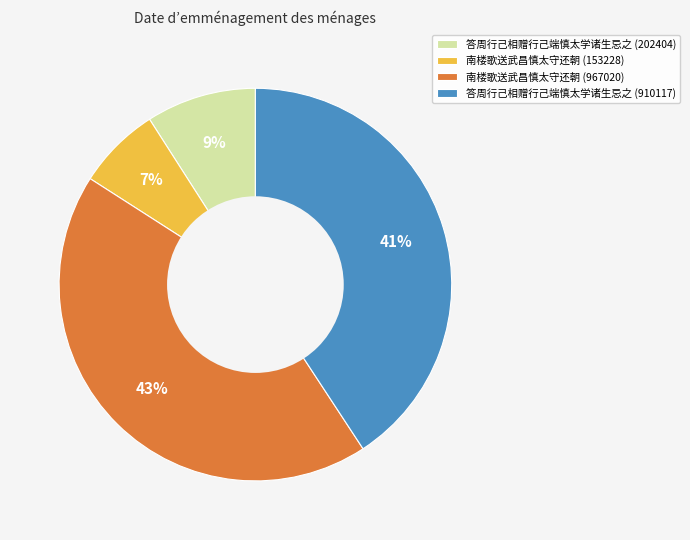

Do 南楼歌送武昌慎太守还朝 (153228) and 答周行己相赠行己端慎太学诸生忌之 (202404) together represent more than half of the pie?

No